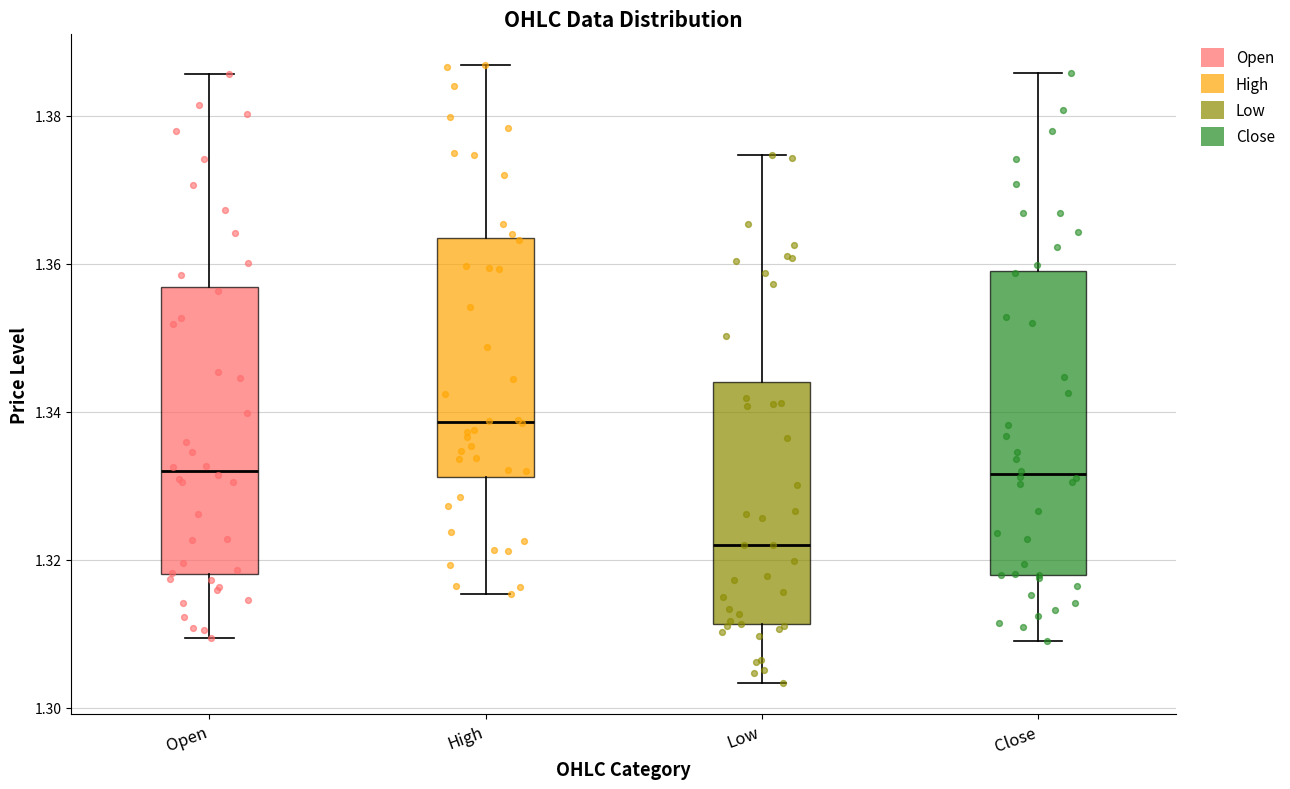

Which box is the tallest, from its lower edge to its upper edge?

Close